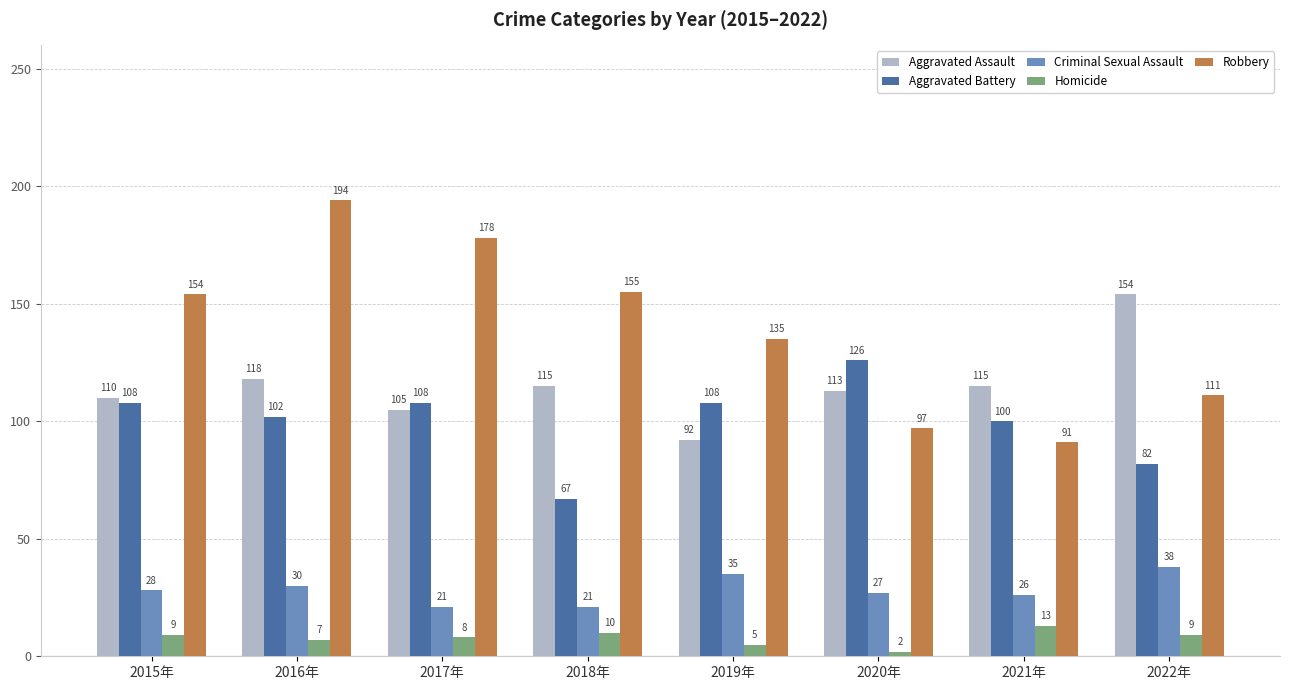

Reading right to left, list all the values displayed in this chart.

Aggravated Assault: 154	115	113	92	115	105	118	110
Aggravated Battery: 82	100	126	108	67	108	102	108
Criminal Sexual Assault: 38	26	27	35	21	21	30	28
Homicide: 9	13	2	5	10	8	7	9
Robbery: 111	91	97	135	155	178	194	154